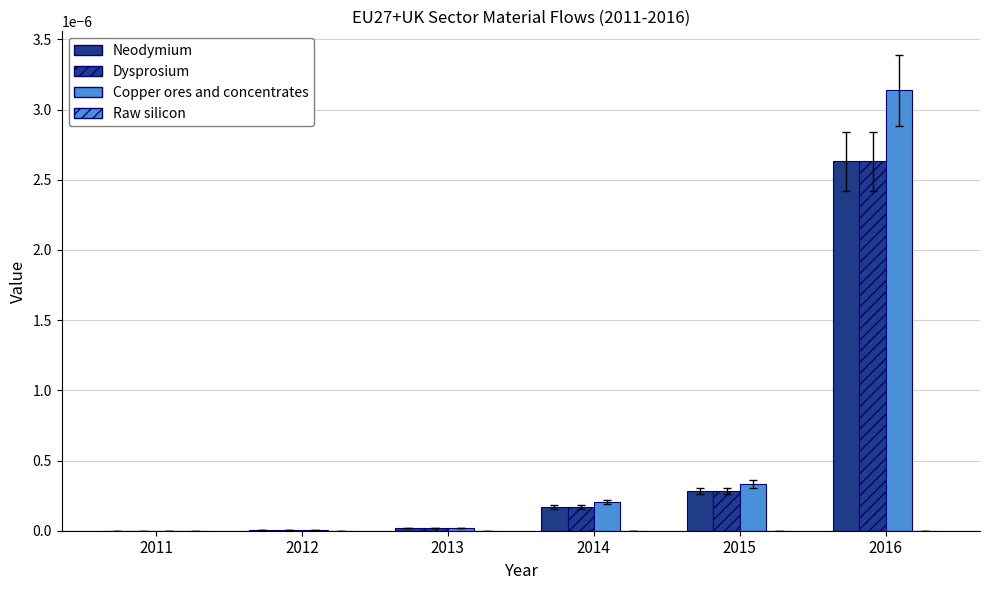

Count the number of categories in the chart.

6